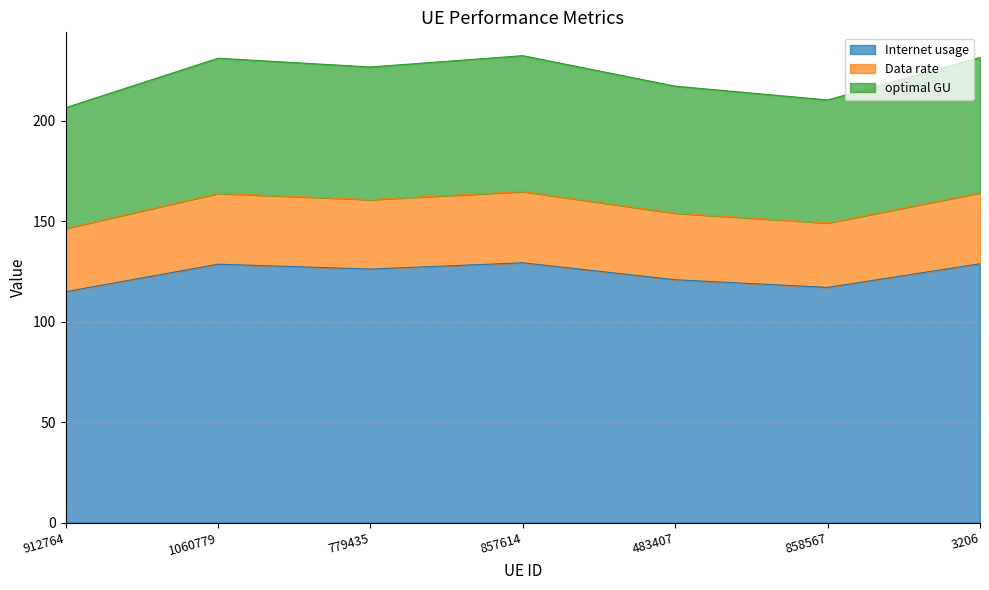

How many interior local peaks does the Internet usage series have?

2